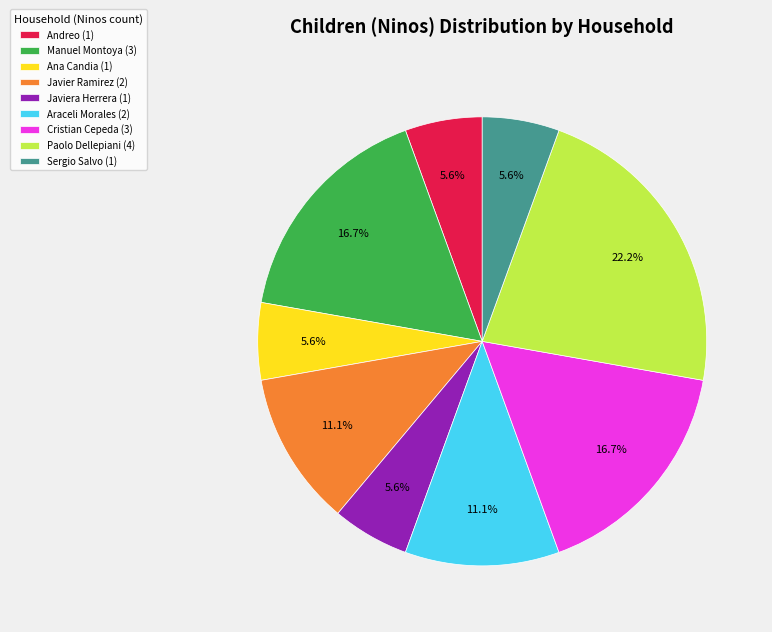

Which category has the biggest portion of the pie?

Paolo Dellepiani (4)